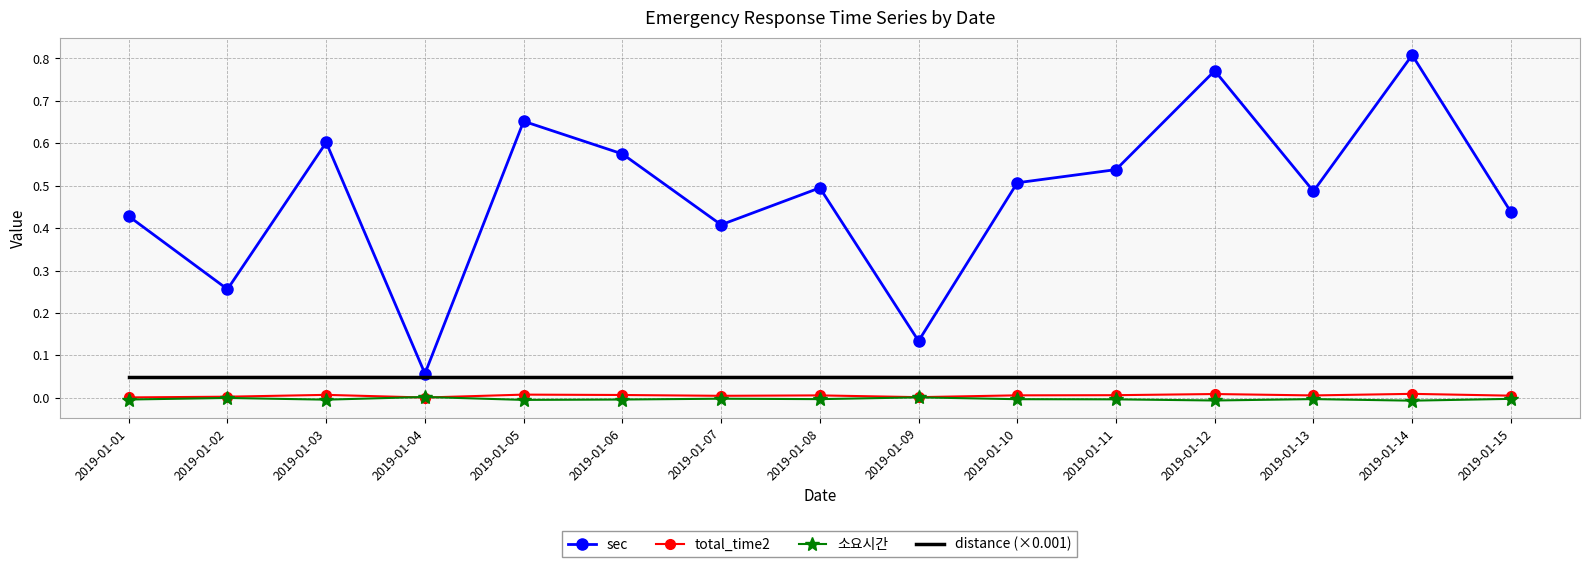

What are all the series names shown in the legend?

sec, total_time2, 소요시간, distance (×0.001)